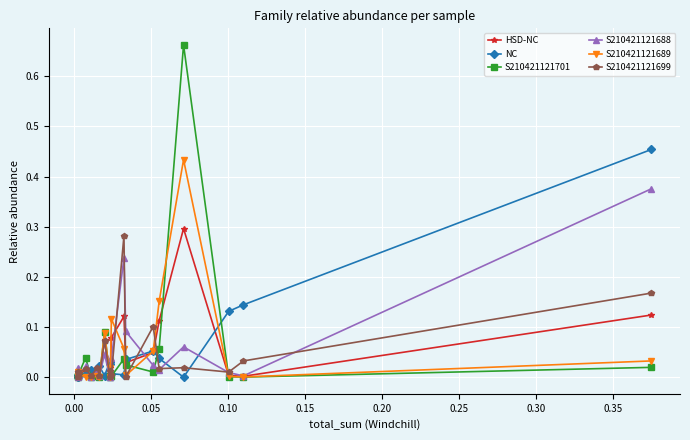

Which series has the widest spread of values?

S210421121701